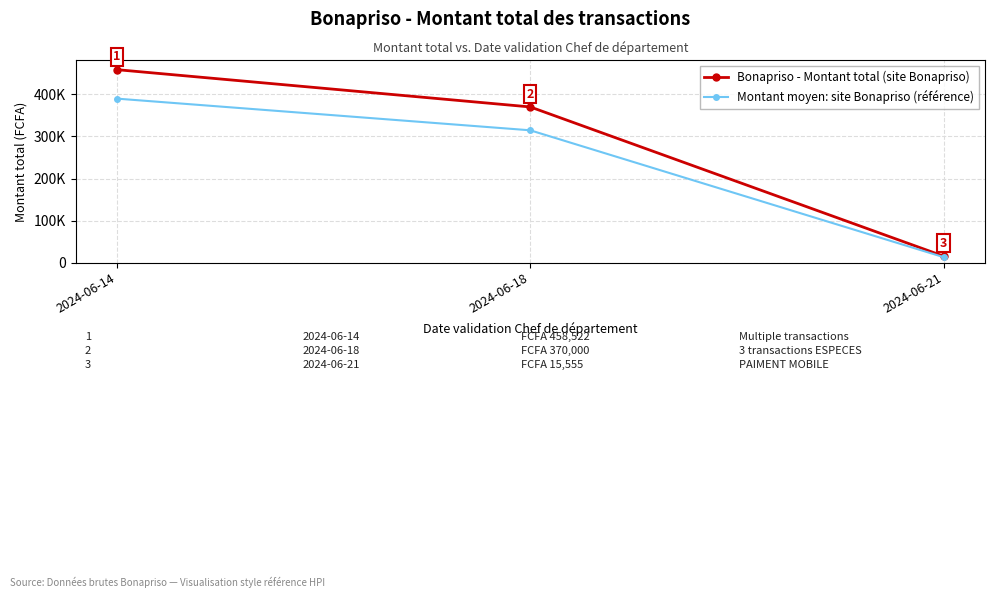

Is the value of Bonapriso - Montant total (site Bonapriso) at 2024-06-21 greater than the value of Montant moyen: site Bonapriso (référence) at 2024-06-21?

Yes